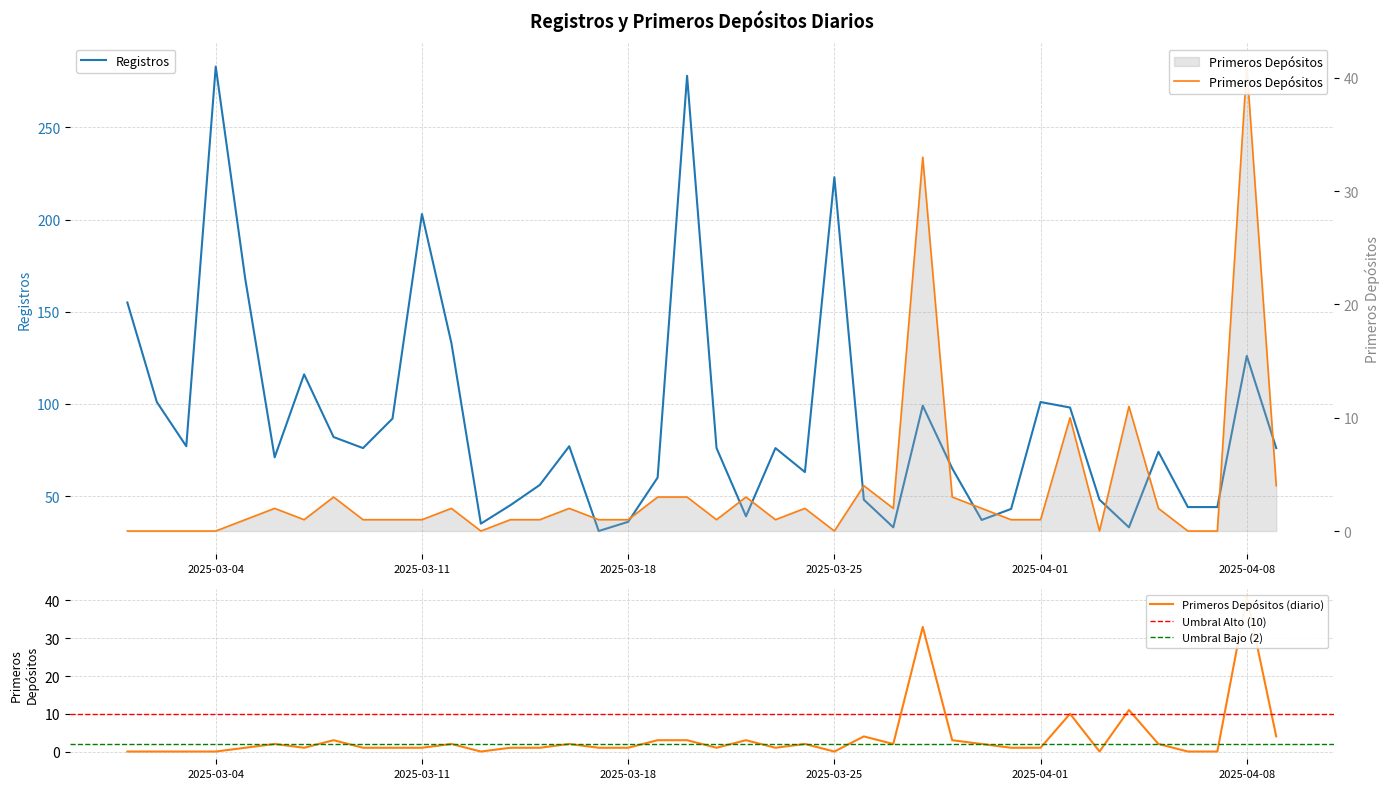

Reading left to right, extract all data points from this chart.

Registros: 155	101	77	283	168	71	116	82	76	92	203	133	35	45	56	77	31	36	60	278	76	39	76	63	223	48	33	99	65	37	43	101	98	48	33	74	44	44	126	76
Primeros Depósitos: 0	0	0	0	1	2	1	3	1	1	1	2	0	1	1	2	1	1	3	3	1	3	1	2	0	4	2	33	3	2	1	1	10	0	11	2	0	0	41	4